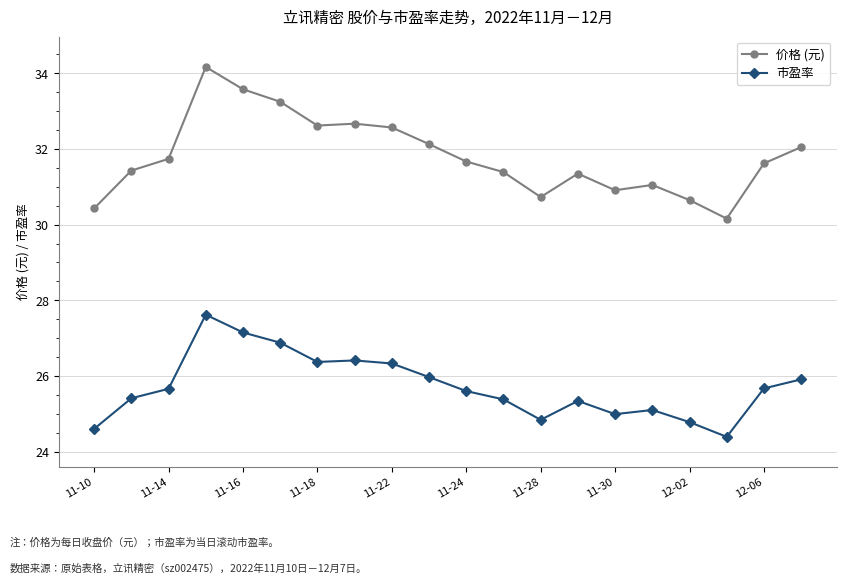

What is the difference between the second highest and minimum values in the 市盈率 series?

2.8